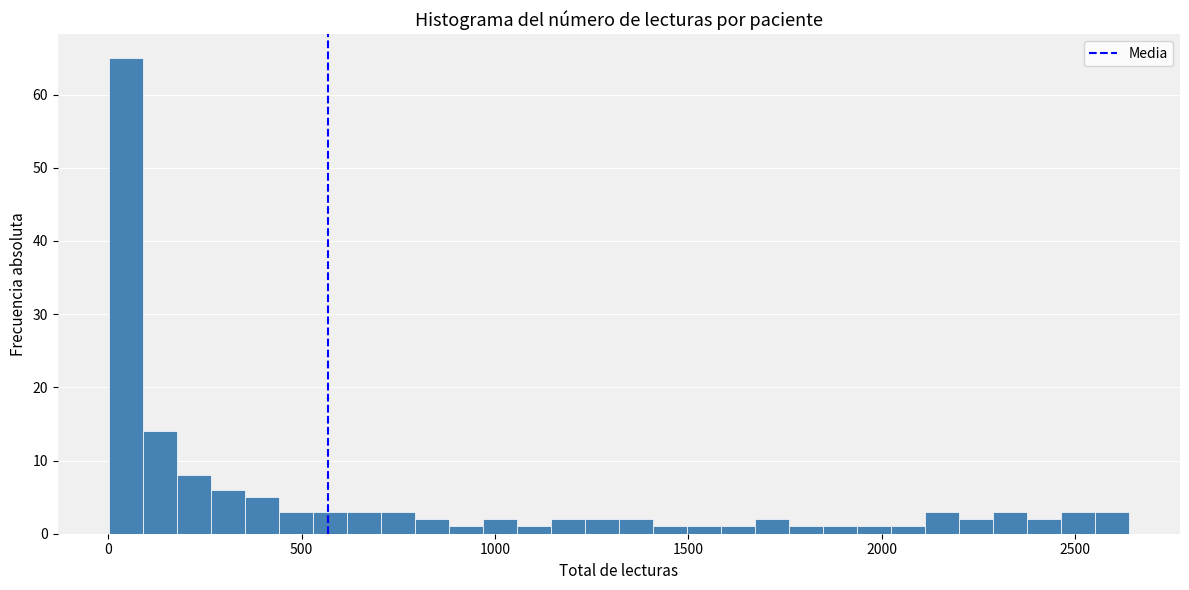

Read against the x-axis, roughly where is the centre of the tallest bar?

50